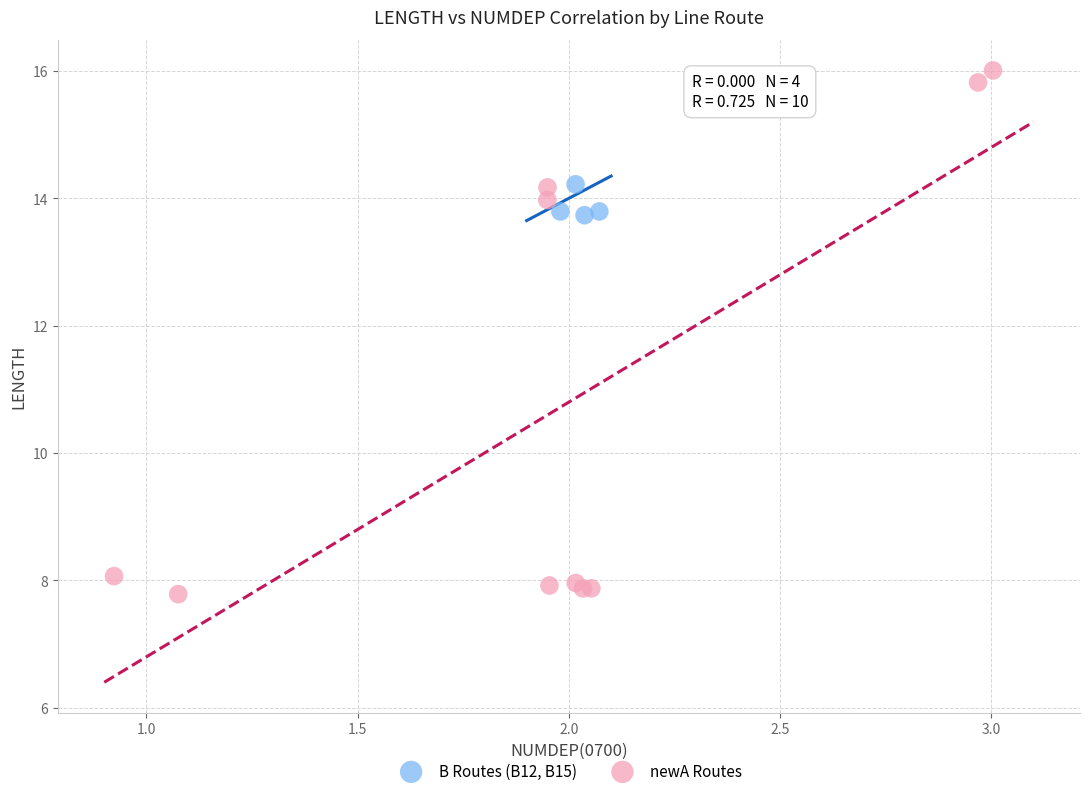

Which series has the widest spread of Y values?

newA Routes